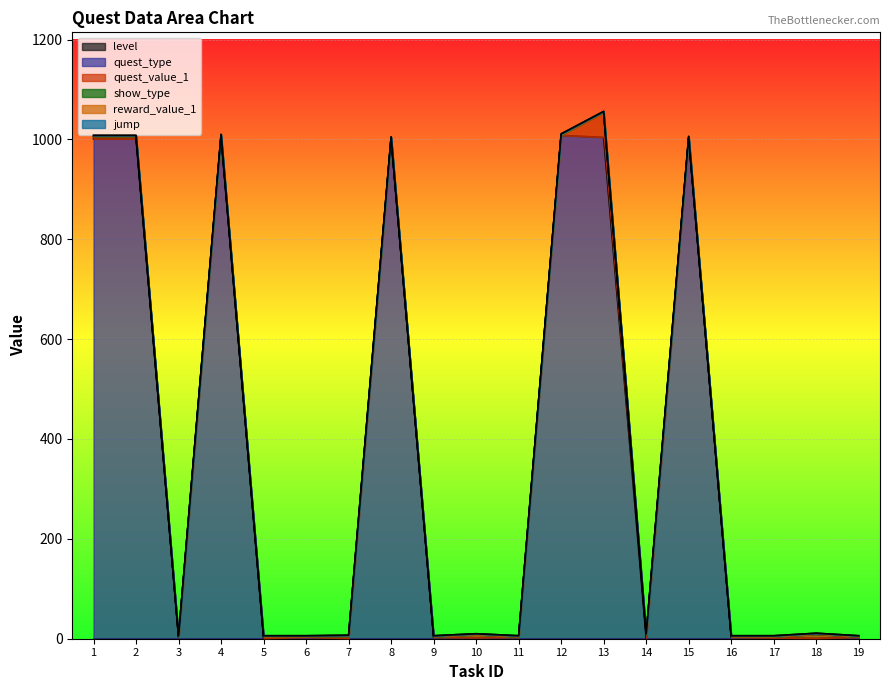

Rank the series by their maximum value, from lowest to highest.

level, show_type, jump, reward_value_1, quest_value_1, quest_type